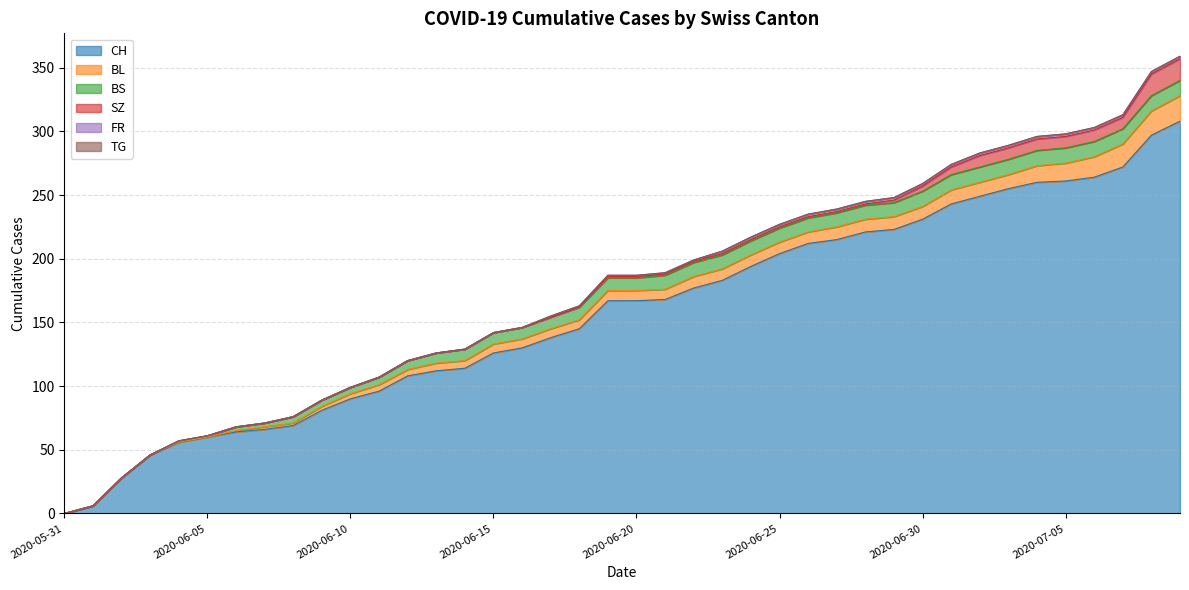

Reading left to right, what are all the values shown in this chart?

CH: 2020-05-31=0	2020-06-01=6	2020-06-02=28	2020-06-03=46	2020-06-04=56	2020-06-05=60	2020-06-06=64	2020-06-07=66	2020-06-08=69	2020-06-09=81	2020-06-10=90	2020-06-11=96	2020-06-12=108	2020-06-13=112	2020-06-14=114	2020-06-15=126	2020-06-16=130	2020-06-17=138	2020-06-18=145	2020-06-19=167	2020-06-20=167	2020-06-21=168	2020-06-22=177	2020-06-23=183	2020-06-24=194	2020-06-25=204	2020-06-26=212	2020-06-27=215	2020-06-28=221	2020-06-29=223	2020-06-30=231	2020-07-01=243	2020-07-02=249	2020-07-03=255	2020-07-04=260	2020-07-05=261	2020-07-06=264	2020-07-07=272	2020-07-08=297	2020-07-09=308
BL: 2020-05-31=0	2020-06-01=0	2020-06-02=0	2020-06-03=0	2020-06-04=0	2020-06-05=0	2020-06-06=1	2020-06-07=2	2020-06-08=2	2020-06-09=3	2020-06-10=4	2020-06-11=5	2020-06-12=5	2020-06-13=6	2020-06-14=6	2020-06-15=7	2020-06-16=7	2020-06-17=7	2020-06-18=7	2020-06-19=8	2020-06-20=8	2020-06-21=8	2020-06-22=9	2020-06-23=9	2020-06-24=9	2020-06-25=9	2020-06-26=9	2020-06-27=10	2020-06-28=10	2020-06-29=10	2020-06-30=10	2020-07-01=11	2020-07-02=11	2020-07-03=11	2020-07-04=13	2020-07-05=14	2020-07-06=16	2020-07-07=18	2020-07-08=19	2020-07-09=20
BS: 2020-05-31=0	2020-06-01=0	2020-06-02=0	2020-06-03=0	2020-06-04=1	2020-06-05=1	2020-06-06=3	2020-06-07=3	2020-06-08=5	2020-06-09=5	2020-06-10=5	2020-06-11=6	2020-06-12=7	2020-06-13=8	2020-06-14=9	2020-06-15=9	2020-06-16=9	2020-06-17=9	2020-06-18=10	2020-06-19=10	2020-06-20=10	2020-06-21=11	2020-06-22=11	2020-06-23=11	2020-06-24=11	2020-06-25=11	2020-06-26=11	2020-06-27=11	2020-06-28=11	2020-06-29=11	2020-06-30=12	2020-07-01=12	2020-07-02=12	2020-07-03=12	2020-07-04=12	2020-07-05=12	2020-07-06=12	2020-07-07=12	2020-07-08=12	2020-07-09=12
SZ: 2020-05-31=0	2020-06-01=0	2020-06-02=0	2020-06-03=0	2020-06-04=0	2020-06-05=0	2020-06-06=0	2020-06-07=0	2020-06-08=0	2020-06-09=0	2020-06-10=0	2020-06-11=0	2020-06-12=0	2020-06-13=0	2020-06-14=0	2020-06-15=0	2020-06-16=0	2020-06-17=0	2020-06-18=0	2020-06-19=1	2020-06-20=1	2020-06-21=1	2020-06-22=1	2020-06-23=1	2020-06-24=1	2020-06-25=1	2020-06-26=1	2020-06-27=1	2020-06-28=1	2020-06-29=2	2020-06-30=4	2020-07-01=6	2020-07-02=9	2020-07-03=9	2020-07-04=9	2020-07-05=9	2020-07-06=9	2020-07-07=9	2020-07-08=17	2020-07-09=17
FR: 2020-05-31=0	2020-06-01=0	2020-06-02=0	2020-06-03=0	2020-06-04=0	2020-06-05=0	2020-06-06=0	2020-06-07=0	2020-06-08=0	2020-06-09=0	2020-06-10=0	2020-06-11=0	2020-06-12=0	2020-06-13=0	2020-06-14=0	2020-06-15=0	2020-06-16=0	2020-06-17=1	2020-06-18=1	2020-06-19=1	2020-06-20=1	2020-06-21=1	2020-06-22=1	2020-06-23=2	2020-06-24=2	2020-06-25=2	2020-06-26=2	2020-06-27=2	2020-06-28=2	2020-06-29=2	2020-06-30=2	2020-07-01=2	2020-07-02=2	2020-07-03=2	2020-07-04=2	2020-07-05=2	2020-07-06=2	2020-07-07=2	2020-07-08=2	2020-07-09=2
TG: 2020-05-31=0	2020-06-01=0	2020-06-02=0	2020-06-03=0	2020-06-04=0	2020-06-05=0	2020-06-06=0	2020-06-07=0	2020-06-08=0	2020-06-09=0	2020-06-10=0	2020-06-11=0	2020-06-12=0	2020-06-13=0	2020-06-14=0	2020-06-15=0	2020-06-16=0	2020-06-17=0	2020-06-18=0	2020-06-19=0	2020-06-20=0	2020-06-21=0	2020-06-22=0	2020-06-23=0	2020-06-24=0	2020-06-25=0	2020-06-26=0	2020-06-27=0	2020-06-28=0	2020-06-29=0	2020-06-30=0	2020-07-01=0	2020-07-02=0	2020-07-03=0	2020-07-04=0	2020-07-05=0	2020-07-06=0	2020-07-07=0	2020-07-08=0	2020-07-09=0